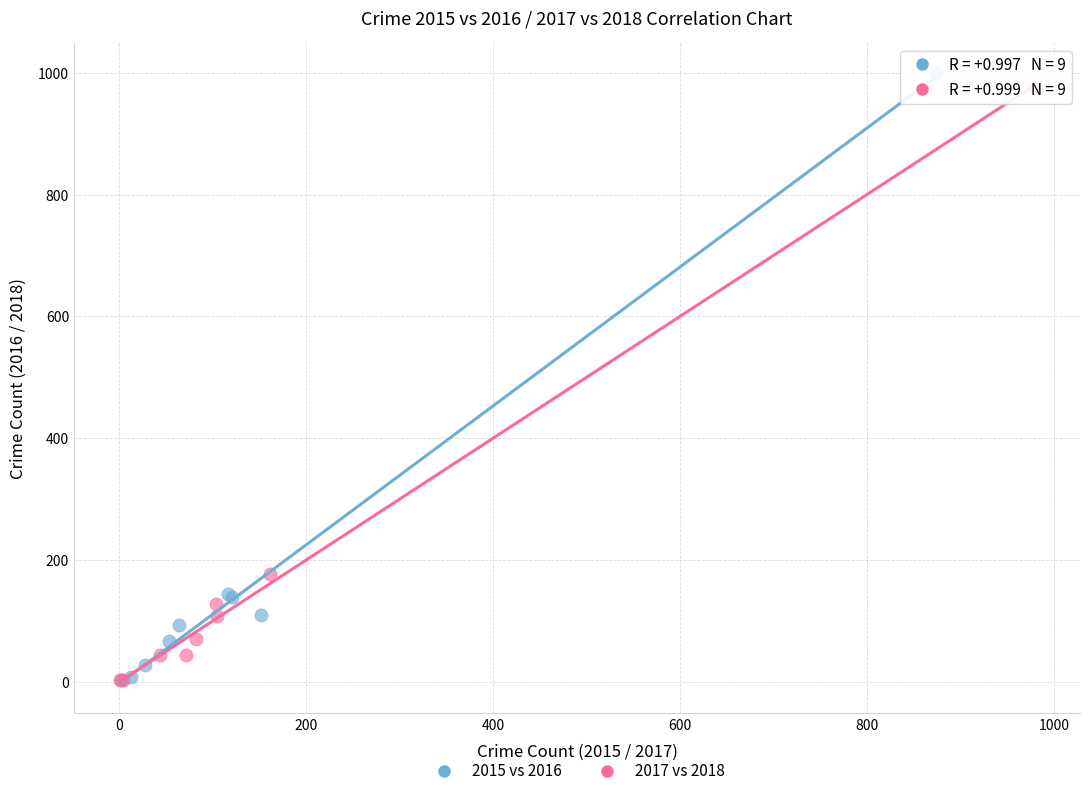

Which series has the widest spread of Y values?

2015 vs 2016